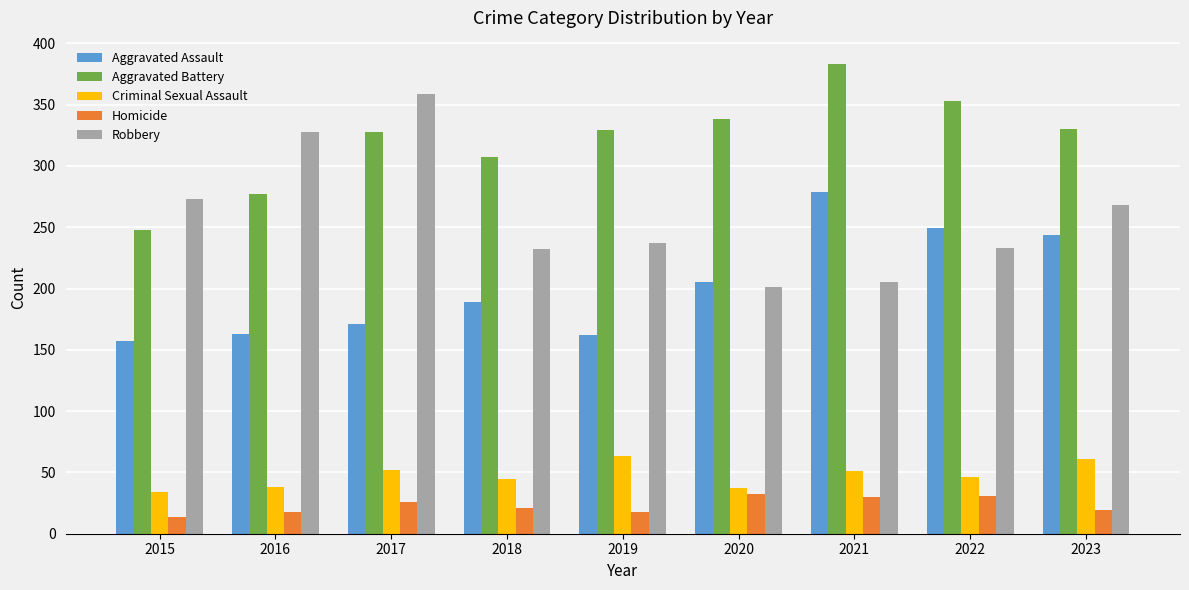

Does the chart contain any negative values?

No